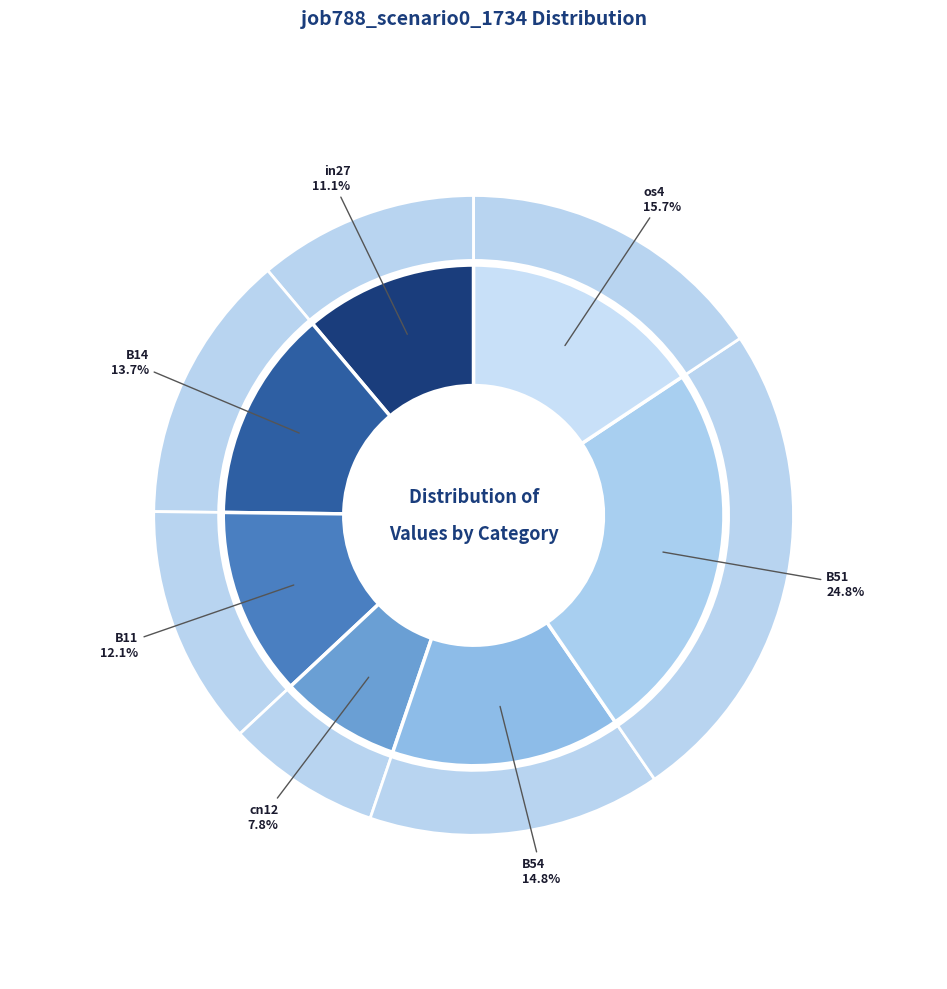

The cn12 slice represents 1% of the pie. True or false?

False